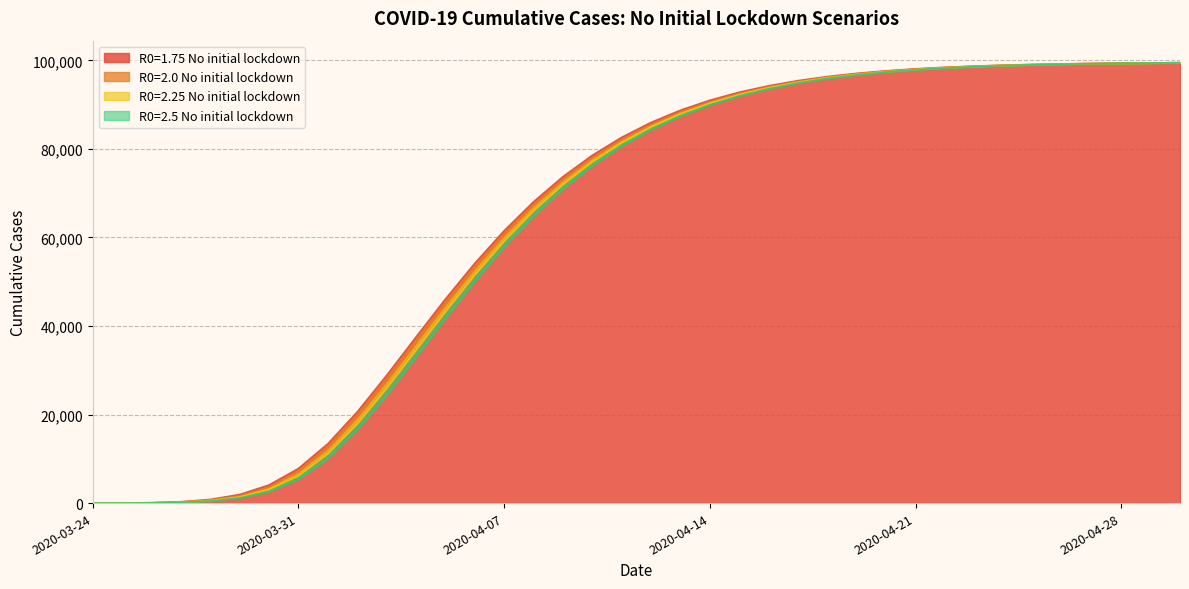

What is the difference between the maximum and minimum values in the R0=2.25 No initial lockdown series?

99451.3